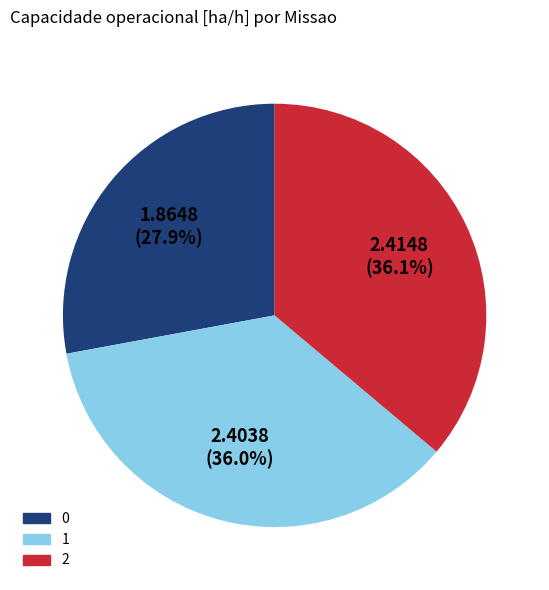

Is there any slice that represents more than half of the pie?

No